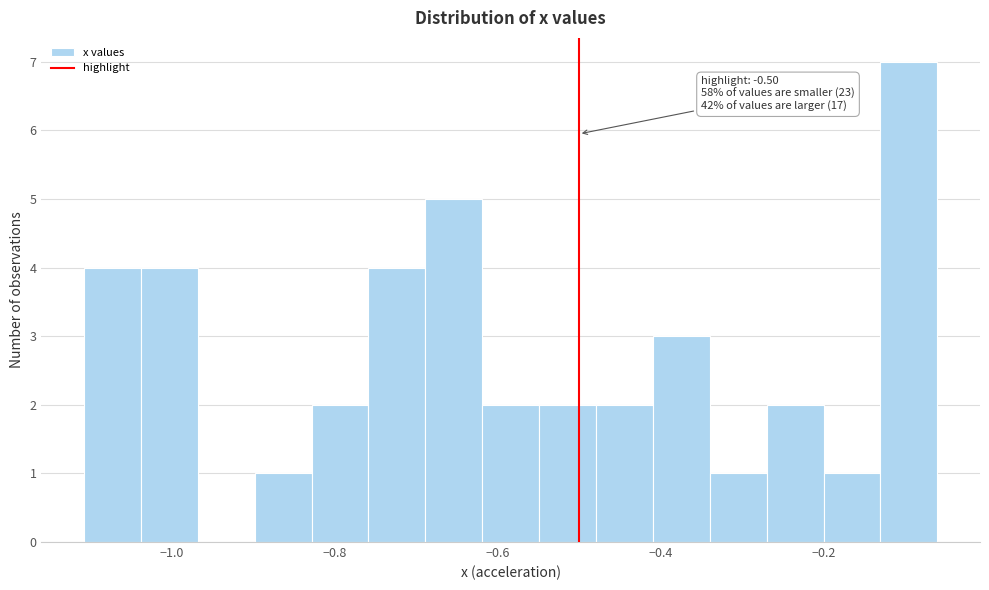

Around what value on the x-axis is the tallest bar? Give the approximate position of its centre, as read against the axis.

-0.10